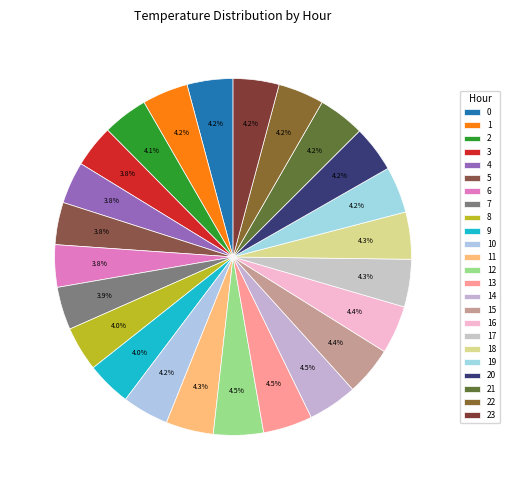

How many segments does this pie chart have?

24